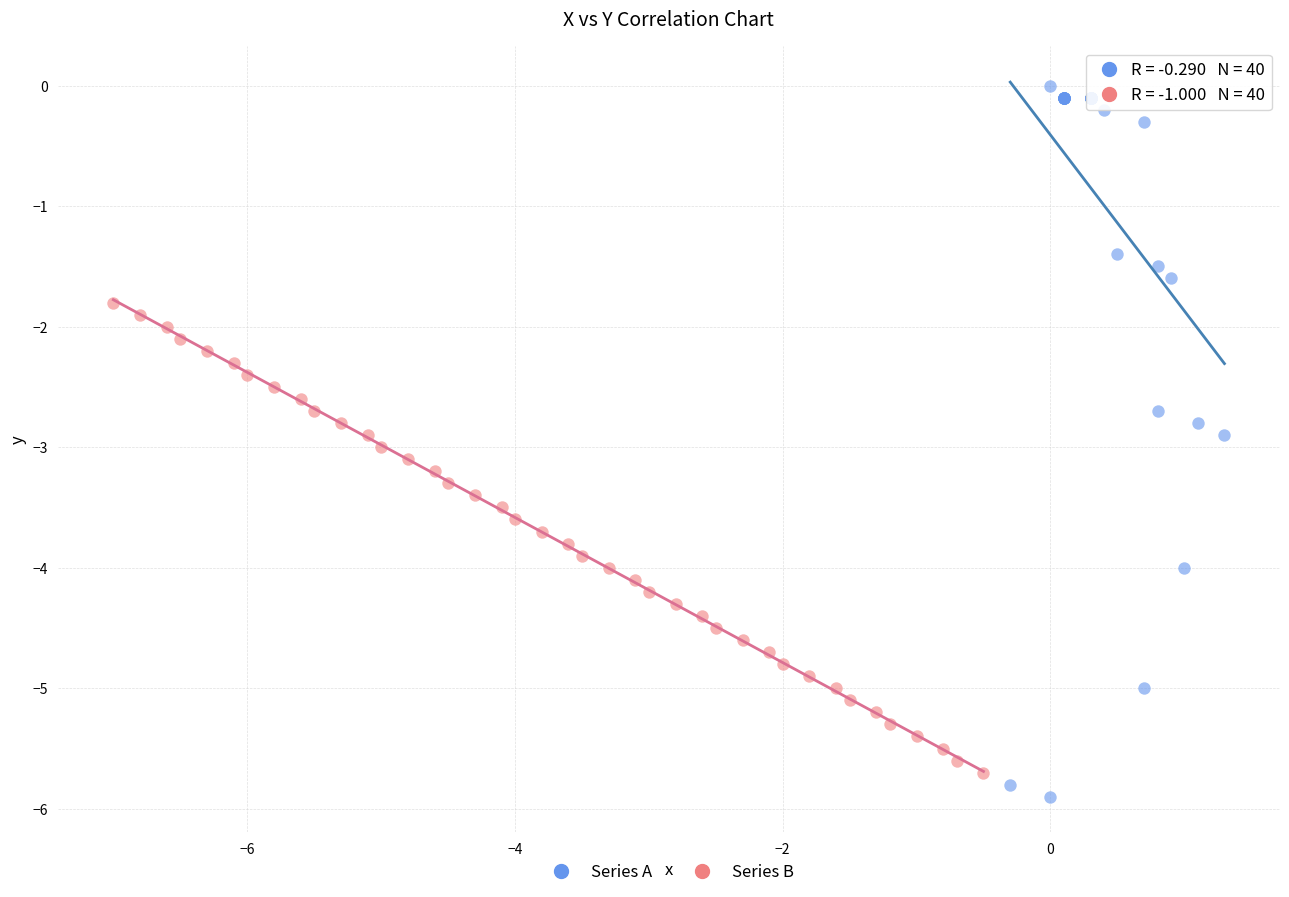

What are all the series names shown in the legend?

Series A, Series B